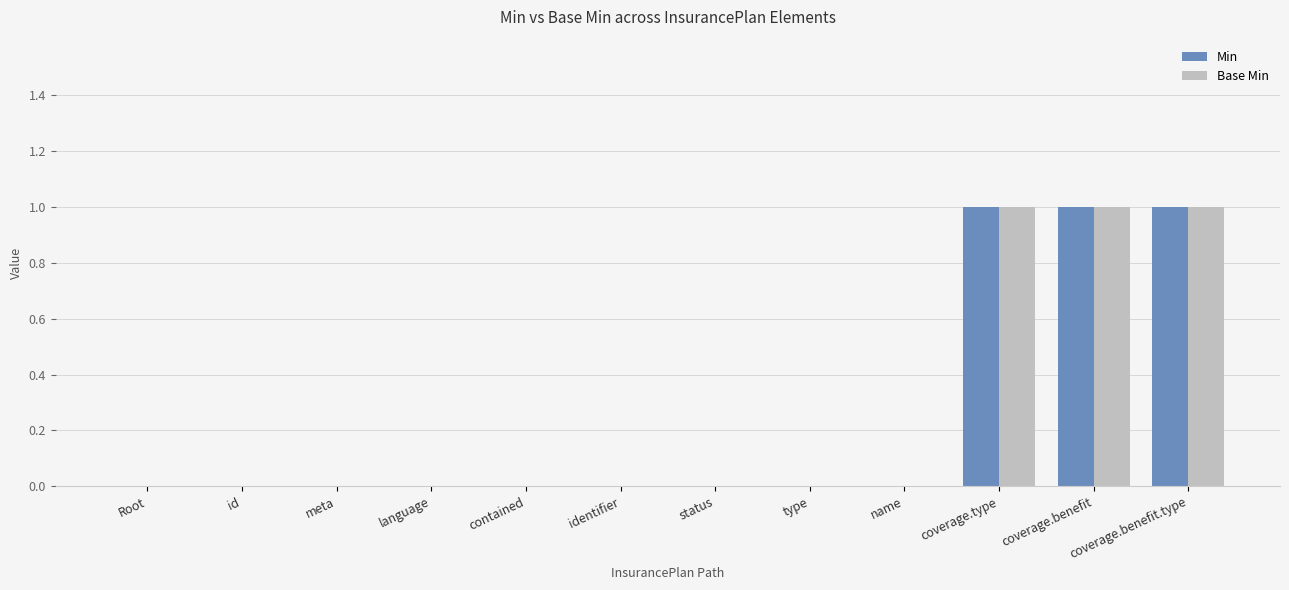

Is the value of Min at coverage.type greater than the value of Base Min at identifier?

Yes